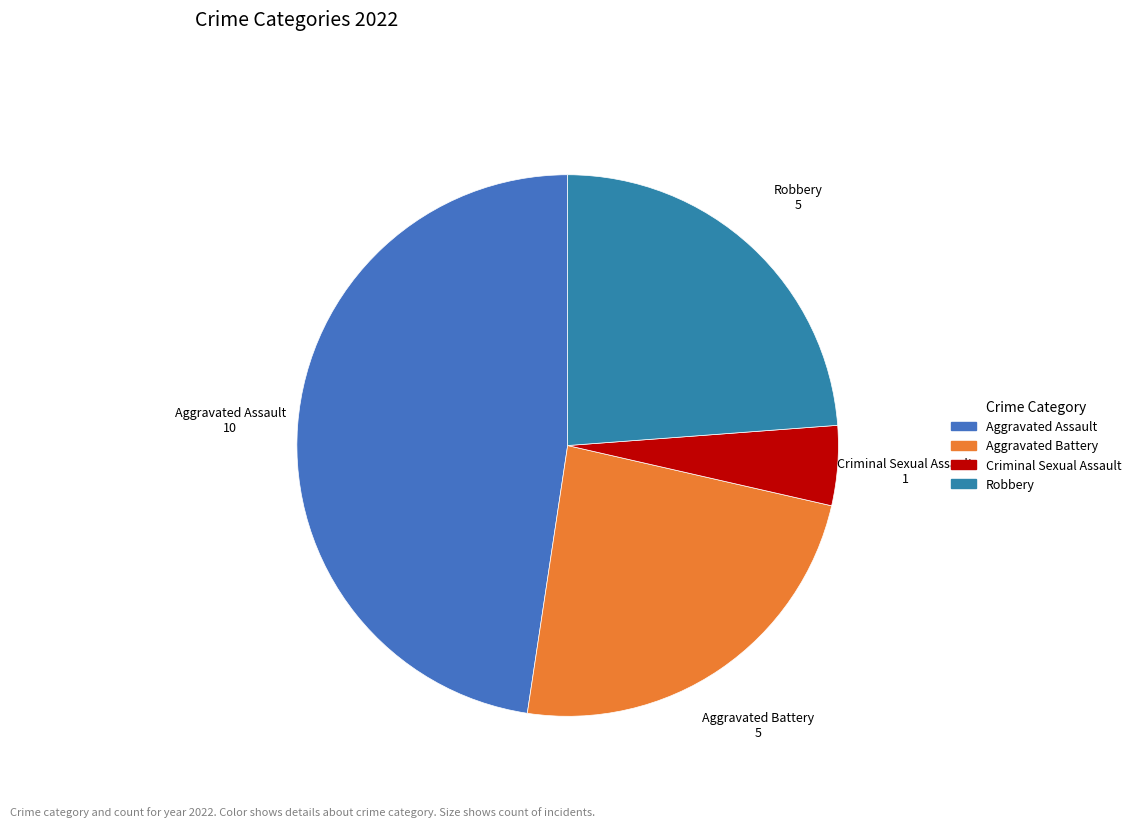

True or false: Aggravated Assault accounts for 48% of the total.

True